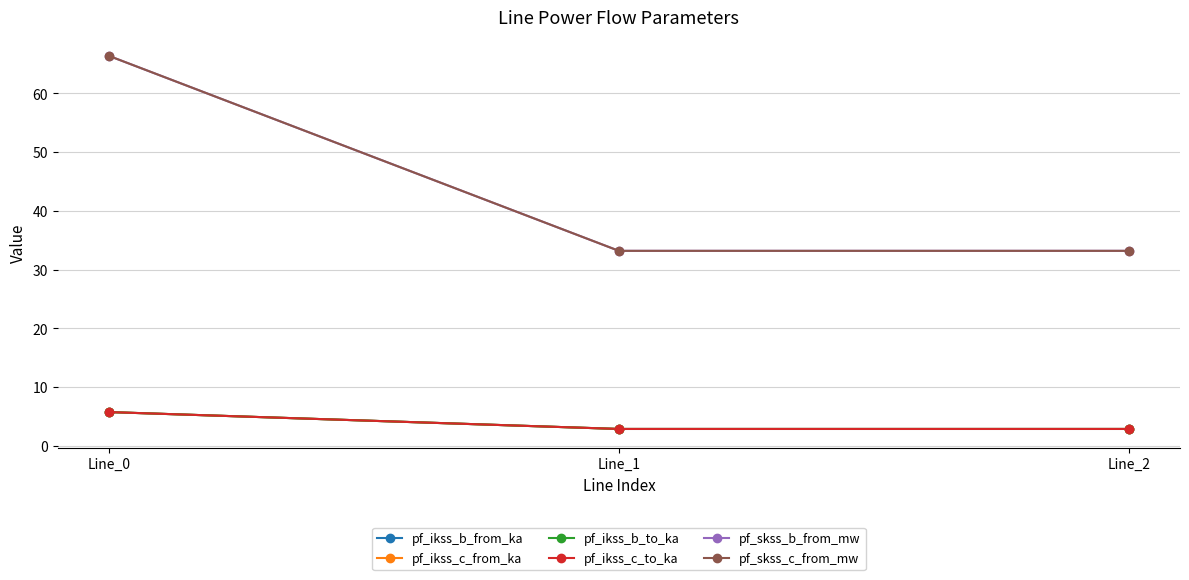

What is the minimum value for pf_ikss_c_from_ka?

2.9